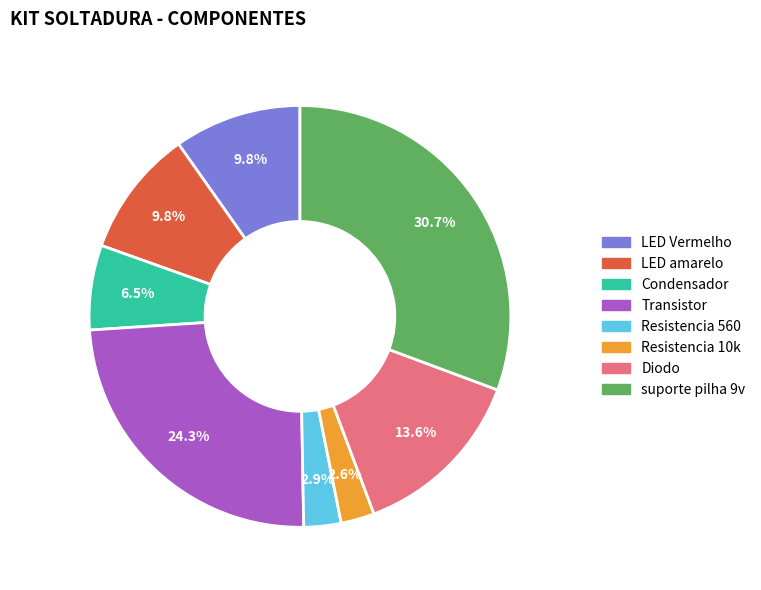

Which category has the biggest portion of the pie?

suporte pilha 9v